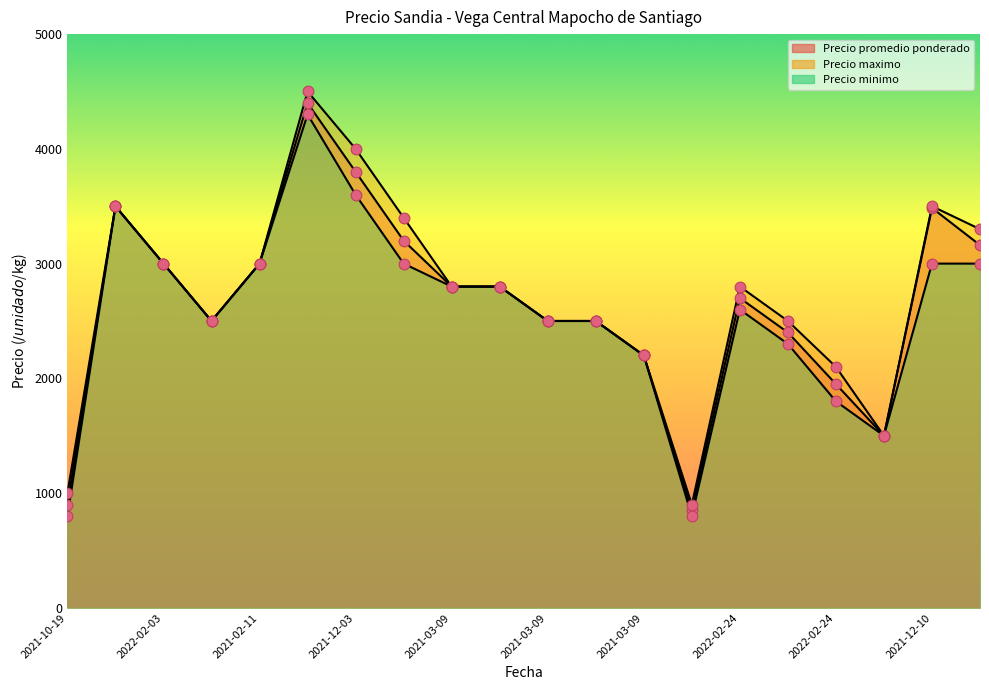

At which category is the sum across all series the highest?

2021-12-03